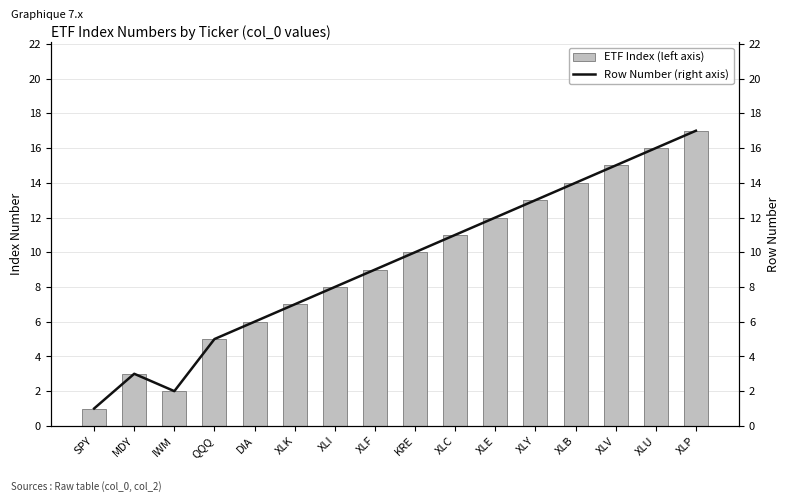

Count the number of data series in this chart.

2